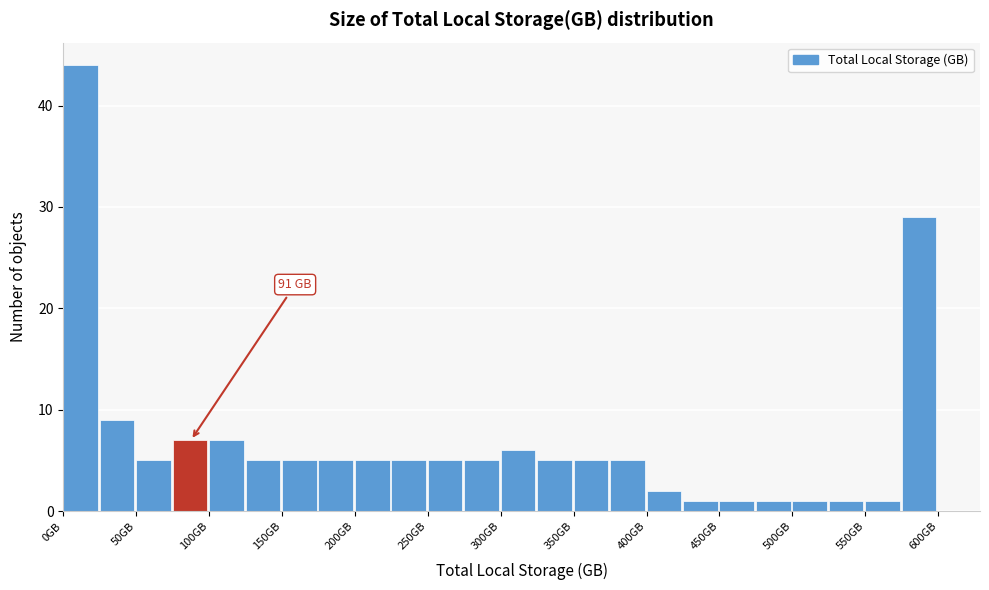

Which range on the x-axis has the tallest bar?

0 to 25